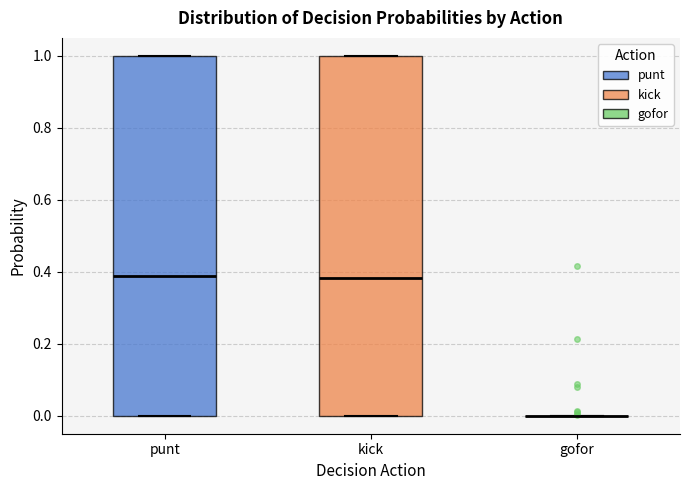

Reading left to right, read every box against the y-axis: the position of its median line, the range the box covers, and the ends of its whiskers. The values are not printed on the chart, so give them approximately, as read against the axis.

punt: median 0.38, box 0.00 to 1.00, whiskers 0.00 to 1.00
kick: median 0.38, box 0.00 to 1.00, whiskers 0.00 to 1.00
gofor: box collapsed to a line at 0.00, whiskers 0.00 to 0.00